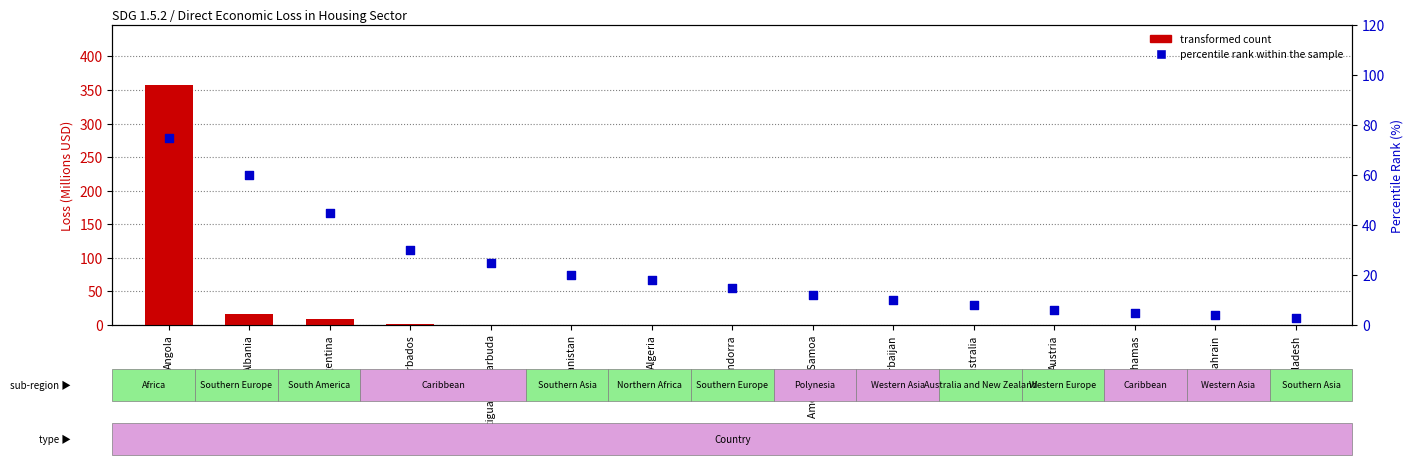

Which series reaches the minimum Y coordinate?

transformed count